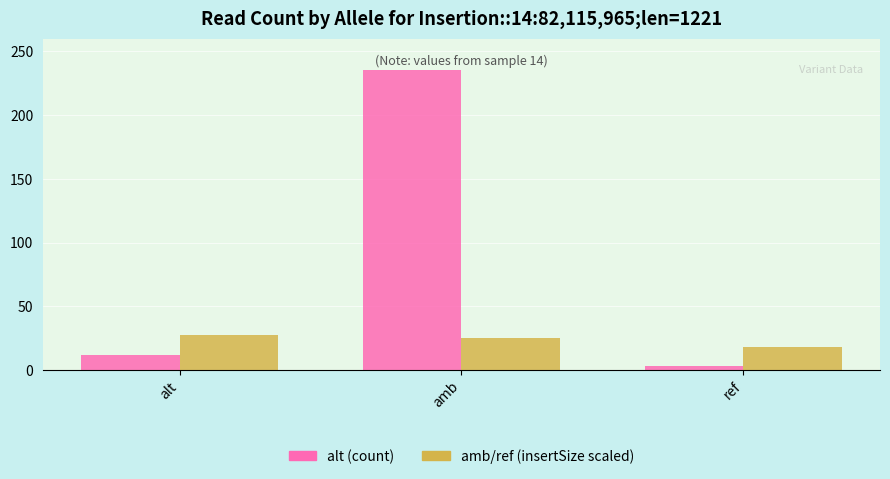

Which label corresponds to the largest value in the chart?

amb